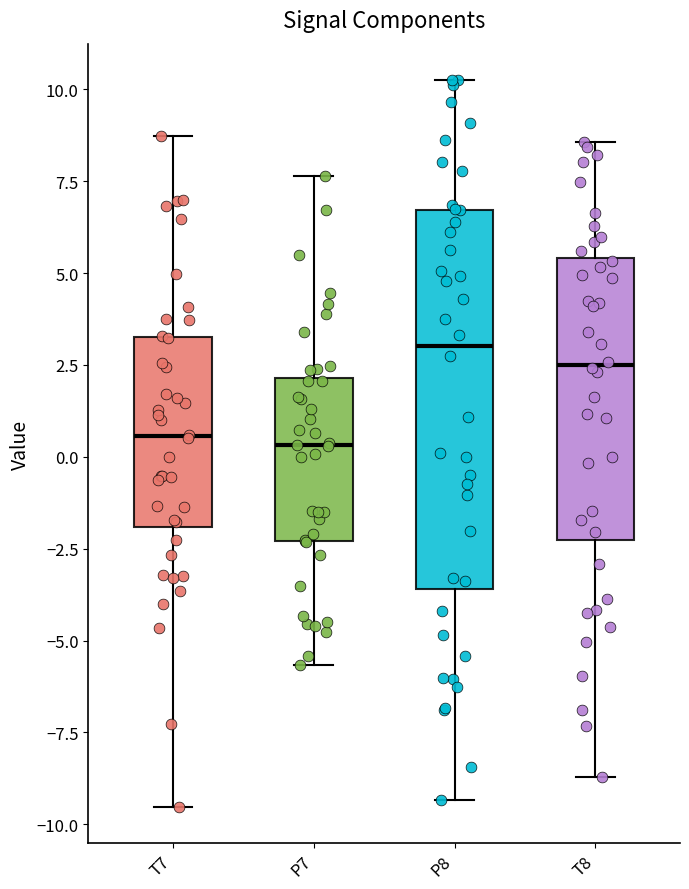

Reading left to right, transcribe this box plot: for each box, give where its median line is, the range the box spans, and where its two whiskers end, as read against the y-axis. The values are not printed on the chart, so give them approximately, as read against the axis.

T7: median 0.5, box -2.0 to 3.5, whiskers -9.5 to 8.5
P7: median 0.5, box -2.5 to 2.0, whiskers -5.5 to 7.5
P8: median 3.0, box -3.5 to 6.5, whiskers -9.5 to 10.5
T8: median 2.5, box -2.5 to 5.5, whiskers -8.5 to 8.5